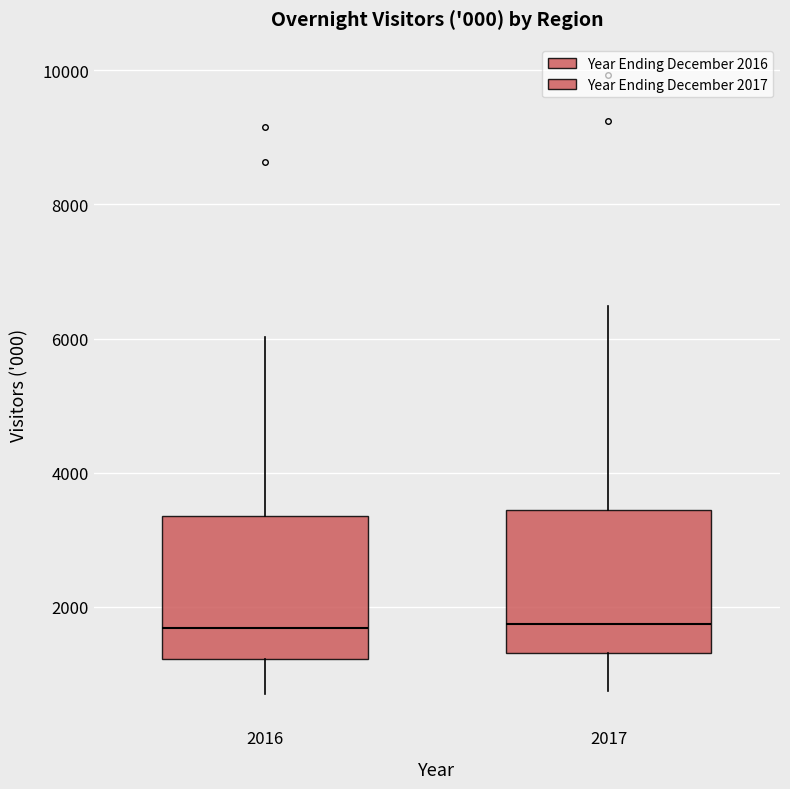

Where does the upper whisker of the box at x = 2016 end on the y-axis? The values are not printed on the chart, so give them approximately, as read against the axis.

6000